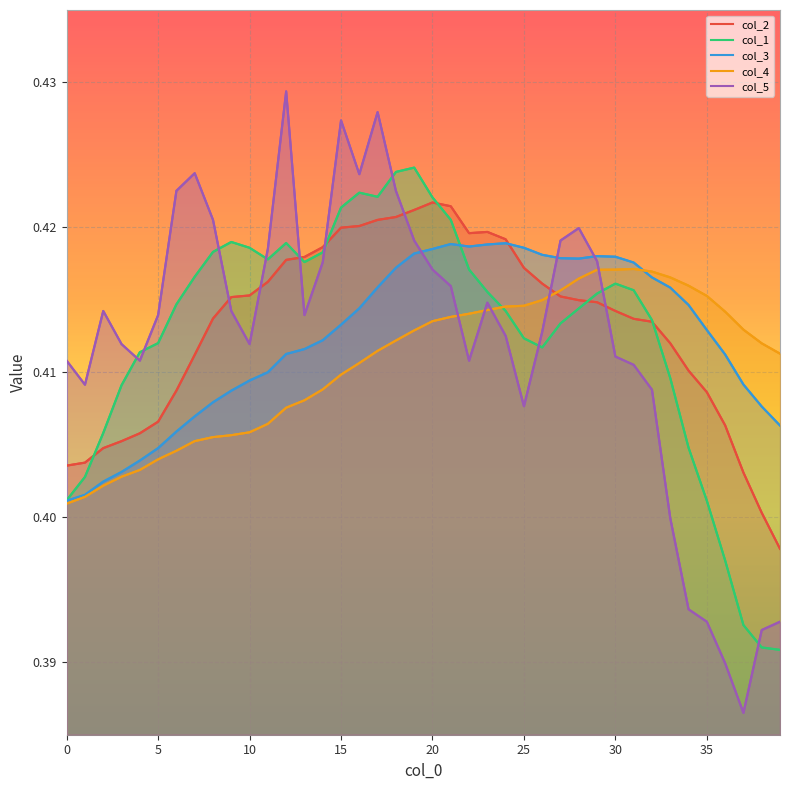

At how many categories does at least one series exceed 0?

40